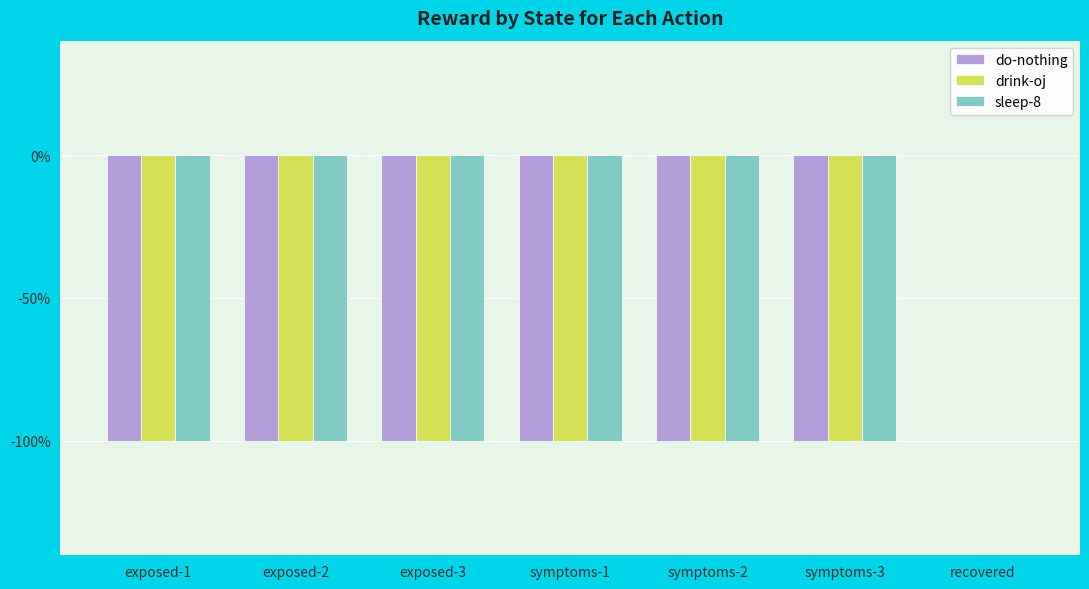

What position from the left is exposed-2?

2